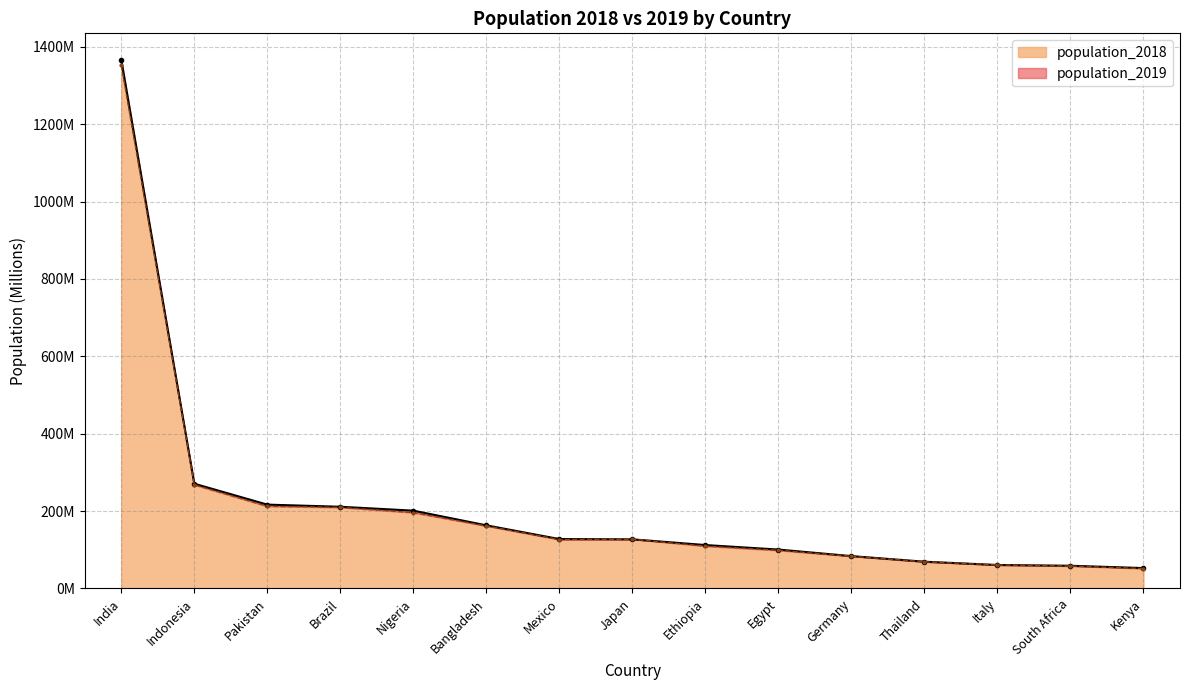

How many intersections are there between population_2018 and population_2019?

4